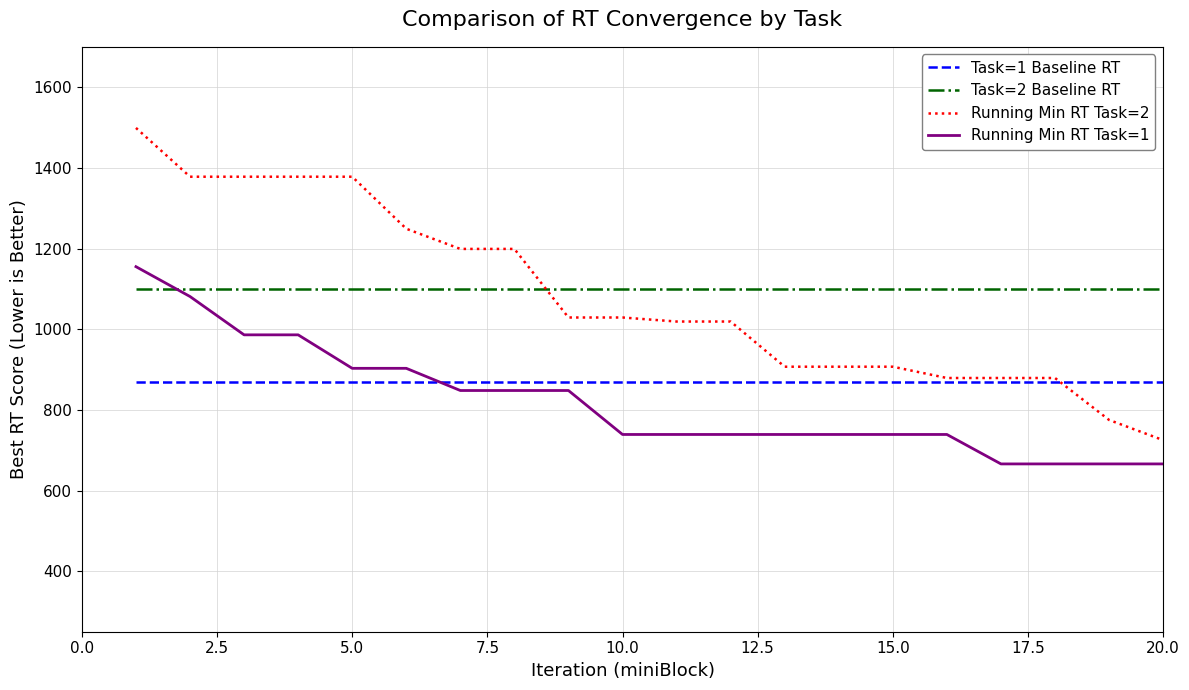

True or false: Task=1 Baseline RT and Task=2 Baseline RT intersect in this chart.

False